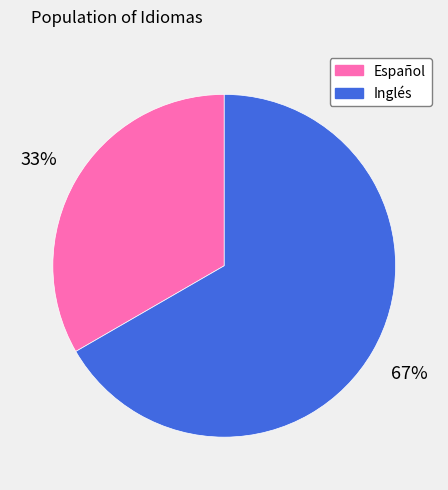

Approximately how many times larger is the value at Inglés compared to Español?

2.0